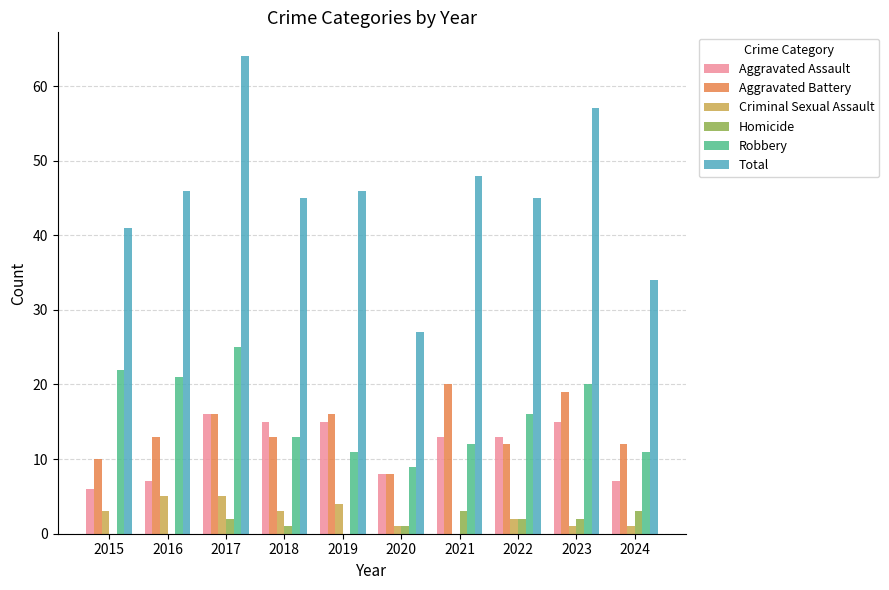

How many series are shown in this chart?

6